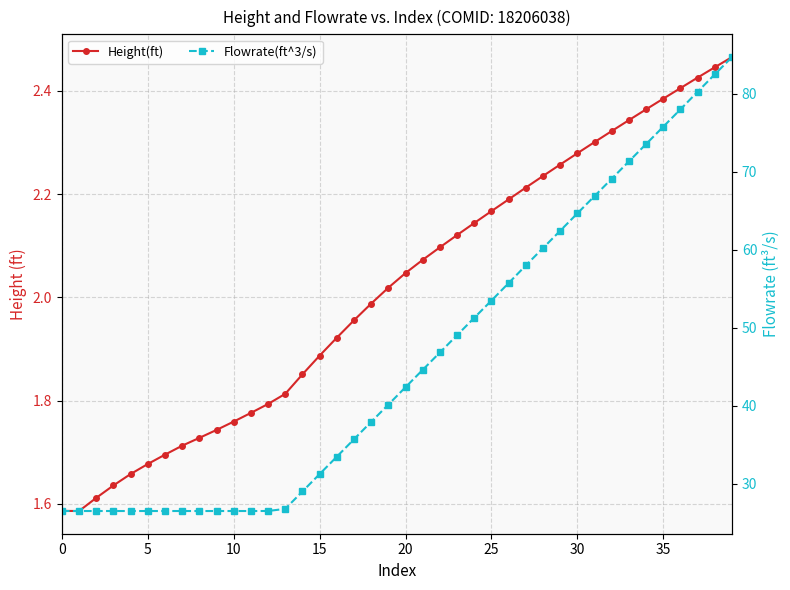

What is the difference between the maximum and minimum values in the Height(ft) series?

0.9